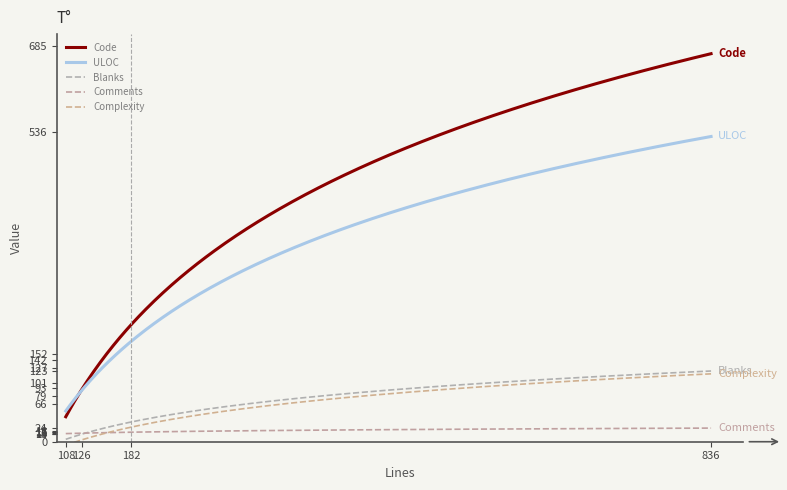

Which category has the lowest value across all series?

108